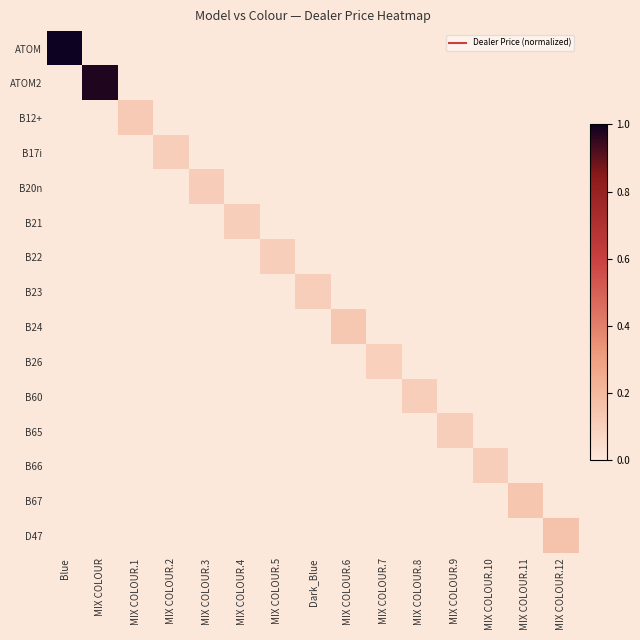

Reading right to left, transcribe all the data shown in this chart.

ATOM: MIX COLOUR.12=0.0	MIX COLOUR.11=0.0	MIX COLOUR.10=0.0	MIX COLOUR.9=0.0	MIX COLOUR.8=0.0	MIX COLOUR.7=0.0	MIX COLOUR.6=0.0	Dark_Blue=0.0	MIX COLOUR.5=0.0	MIX COLOUR.4=0.0	MIX COLOUR.3=0.0	MIX COLOUR.2=0.0	MIX COLOUR.1=0.0	MIX COLOUR=0.0	Blue=1.0
ATOM2: MIX COLOUR.12=0.0	MIX COLOUR.11=0.0	MIX COLOUR.10=0.0	MIX COLOUR.9=0.0	MIX COLOUR.8=0.0	MIX COLOUR.7=0.0	MIX COLOUR.6=0.0	Dark_Blue=0.0	MIX COLOUR.5=0.0	MIX COLOUR.4=0.0	MIX COLOUR.3=0.0	MIX COLOUR.2=0.0	MIX COLOUR.1=0.0	MIX COLOUR=1.0	Blue=0.0
B12+: MIX COLOUR.12=0.0	MIX COLOUR.11=0.0	MIX COLOUR.10=0.0	MIX COLOUR.9=0.0	MIX COLOUR.8=0.0	MIX COLOUR.7=0.0	MIX COLOUR.6=0.0	Dark_Blue=0.0	MIX COLOUR.5=0.0	MIX COLOUR.4=0.0	MIX COLOUR.3=0.0	MIX COLOUR.2=0.0	MIX COLOUR.1=0.1	MIX COLOUR=0.0	Blue=0.0
B17i: MIX COLOUR.12=0.0	MIX COLOUR.11=0.0	MIX COLOUR.10=0.0	MIX COLOUR.9=0.0	MIX COLOUR.8=0.0	MIX COLOUR.7=0.0	MIX COLOUR.6=0.0	Dark_Blue=0.0	MIX COLOUR.5=0.0	MIX COLOUR.4=0.0	MIX COLOUR.3=0.0	MIX COLOUR.2=0.1	MIX COLOUR.1=0.0	MIX COLOUR=0.0	Blue=0.0
B20n: MIX COLOUR.12=0.0	MIX COLOUR.11=0.0	MIX COLOUR.10=0.0	MIX COLOUR.9=0.0	MIX COLOUR.8=0.0	MIX COLOUR.7=0.0	MIX COLOUR.6=0.0	Dark_Blue=0.0	MIX COLOUR.5=0.0	MIX COLOUR.4=0.0	MIX COLOUR.3=0.1	MIX COLOUR.2=0.0	MIX COLOUR.1=0.0	MIX COLOUR=0.0	Blue=0.0
B21: MIX COLOUR.12=0.0	MIX COLOUR.11=0.0	MIX COLOUR.10=0.0	MIX COLOUR.9=0.0	MIX COLOUR.8=0.0	MIX COLOUR.7=0.0	MIX COLOUR.6=0.0	Dark_Blue=0.0	MIX COLOUR.5=0.0	MIX COLOUR.4=0.1	MIX COLOUR.3=0.0	MIX COLOUR.2=0.0	MIX COLOUR.1=0.0	MIX COLOUR=0.0	Blue=0.0
B22: MIX COLOUR.12=0.0	MIX COLOUR.11=0.0	MIX COLOUR.10=0.0	MIX COLOUR.9=0.0	MIX COLOUR.8=0.0	MIX COLOUR.7=0.0	MIX COLOUR.6=0.0	Dark_Blue=0.0	MIX COLOUR.5=0.1	MIX COLOUR.4=0.0	MIX COLOUR.3=0.0	MIX COLOUR.2=0.0	MIX COLOUR.1=0.0	MIX COLOUR=0.0	Blue=0.0
B23: MIX COLOUR.12=0.0	MIX COLOUR.11=0.0	MIX COLOUR.10=0.0	MIX COLOUR.9=0.0	MIX COLOUR.8=0.0	MIX COLOUR.7=0.0	MIX COLOUR.6=0.0	Dark_Blue=0.1	MIX COLOUR.5=0.0	MIX COLOUR.4=0.0	MIX COLOUR.3=0.0	MIX COLOUR.2=0.0	MIX COLOUR.1=0.0	MIX COLOUR=0.0	Blue=0.0
B24: MIX COLOUR.12=0.0	MIX COLOUR.11=0.0	MIX COLOUR.10=0.0	MIX COLOUR.9=0.0	MIX COLOUR.8=0.0	MIX COLOUR.7=0.0	MIX COLOUR.6=0.1	Dark_Blue=0.0	MIX COLOUR.5=0.0	MIX COLOUR.4=0.0	MIX COLOUR.3=0.0	MIX COLOUR.2=0.0	MIX COLOUR.1=0.0	MIX COLOUR=0.0	Blue=0.0
B26: MIX COLOUR.12=0.0	MIX COLOUR.11=0.0	MIX COLOUR.10=0.0	MIX COLOUR.9=0.0	MIX COLOUR.8=0.0	MIX COLOUR.7=0.1	MIX COLOUR.6=0.0	Dark_Blue=0.0	MIX COLOUR.5=0.0	MIX COLOUR.4=0.0	MIX COLOUR.3=0.0	MIX COLOUR.2=0.0	MIX COLOUR.1=0.0	MIX COLOUR=0.0	Blue=0.0
B60: MIX COLOUR.12=0.0	MIX COLOUR.11=0.0	MIX COLOUR.10=0.0	MIX COLOUR.9=0.0	MIX COLOUR.8=0.1	MIX COLOUR.7=0.0	MIX COLOUR.6=0.0	Dark_Blue=0.0	MIX COLOUR.5=0.0	MIX COLOUR.4=0.0	MIX COLOUR.3=0.0	MIX COLOUR.2=0.0	MIX COLOUR.1=0.0	MIX COLOUR=0.0	Blue=0.0
B65: MIX COLOUR.12=0.0	MIX COLOUR.11=0.0	MIX COLOUR.10=0.0	MIX COLOUR.9=0.1	MIX COLOUR.8=0.0	MIX COLOUR.7=0.0	MIX COLOUR.6=0.0	Dark_Blue=0.0	MIX COLOUR.5=0.0	MIX COLOUR.4=0.0	MIX COLOUR.3=0.0	MIX COLOUR.2=0.0	MIX COLOUR.1=0.0	MIX COLOUR=0.0	Blue=0.0
B66: MIX COLOUR.12=0.0	MIX COLOUR.11=0.0	MIX COLOUR.10=0.1	MIX COLOUR.9=0.0	MIX COLOUR.8=0.0	MIX COLOUR.7=0.0	MIX COLOUR.6=0.0	Dark_Blue=0.0	MIX COLOUR.5=0.0	MIX COLOUR.4=0.0	MIX COLOUR.3=0.0	MIX COLOUR.2=0.0	MIX COLOUR.1=0.0	MIX COLOUR=0.0	Blue=0.0
B67: MIX COLOUR.12=0.0	MIX COLOUR.11=0.1	MIX COLOUR.10=0.0	MIX COLOUR.9=0.0	MIX COLOUR.8=0.0	MIX COLOUR.7=0.0	MIX COLOUR.6=0.0	Dark_Blue=0.0	MIX COLOUR.5=0.0	MIX COLOUR.4=0.0	MIX COLOUR.3=0.0	MIX COLOUR.2=0.0	MIX COLOUR.1=0.0	MIX COLOUR=0.0	Blue=0.0
D47: MIX COLOUR.12=0.2	MIX COLOUR.11=0.0	MIX COLOUR.10=0.0	MIX COLOUR.9=0.0	MIX COLOUR.8=0.0	MIX COLOUR.7=0.0	MIX COLOUR.6=0.0	Dark_Blue=0.0	MIX COLOUR.5=0.0	MIX COLOUR.4=0.0	MIX COLOUR.3=0.0	MIX COLOUR.2=0.0	MIX COLOUR.1=0.0	MIX COLOUR=0.0	Blue=0.0